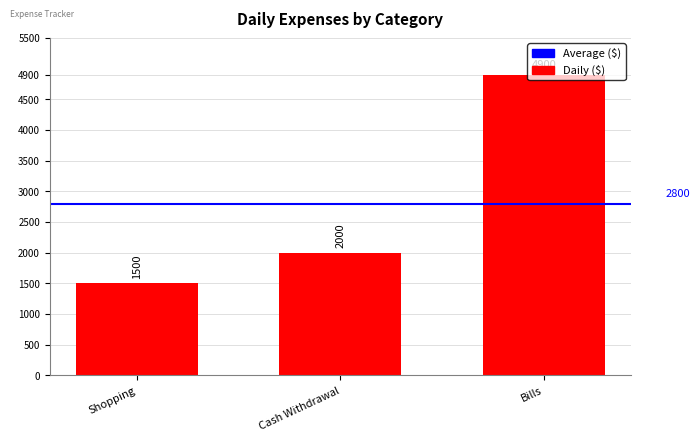

Which category has the highest value across all series?

Bills